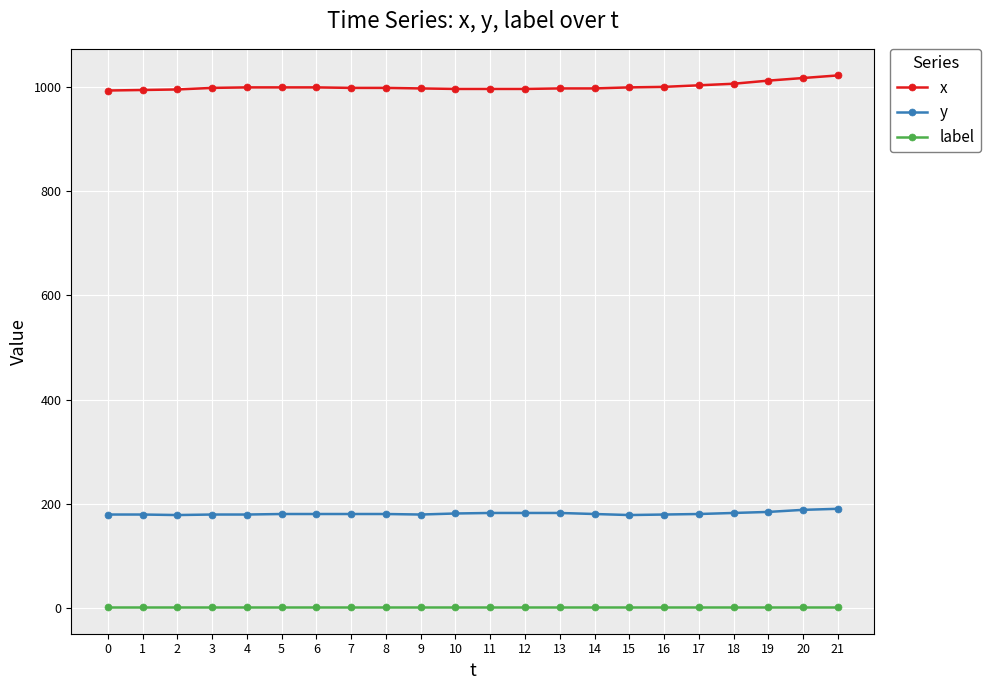

What is the value of the x point at the 20th from the left?

1013